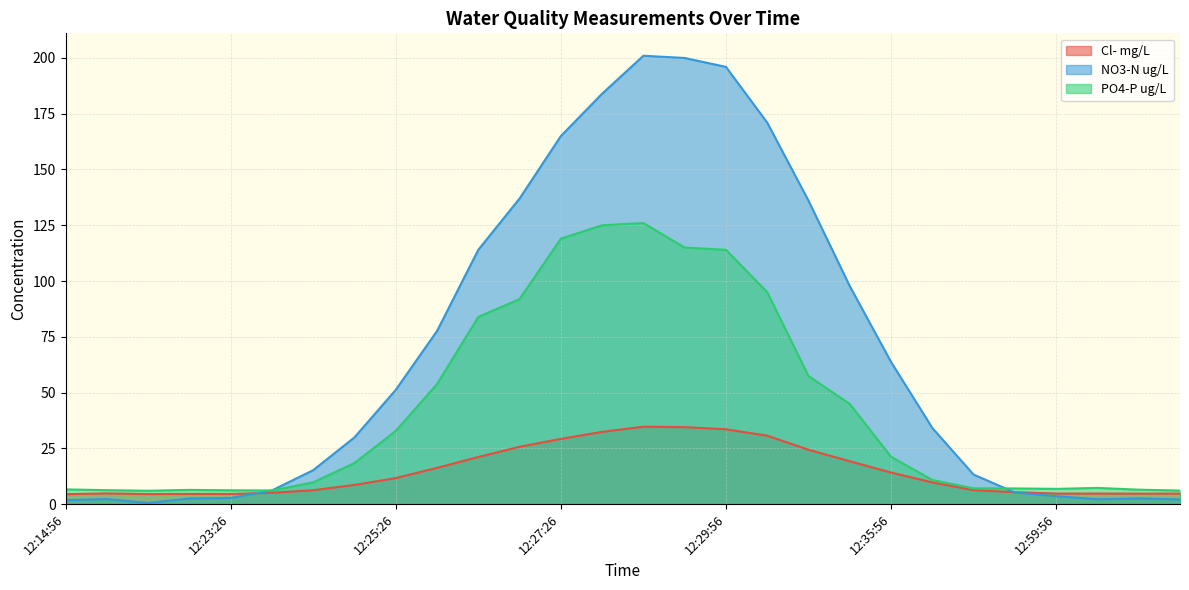

Reading left to right, list all the values displayed in this chart.

Cl- mg/L: 12:14:56=4.4	12:15:26=4.8	12:19:56=4.5	12:20:56=4.5	12:23:26=4.5	12:23:56=5.1	12:24:26=6.2	12:24:56=8.6	12:25:26=11.6	12:25:56=16.2	12:26:26=21.1	12:26:56=25.7	12:27:26=29.2	12:27:56=32.4	12:28:56=34.7	12:29:26=34.5	12:29:56=33.5	12:30:56=30.7	12:32:26=24.4	12:33:56=19.2	12:35:56=14.1	12:38:56=9.7	12:44:56=6.2	12:51:56=5.3	12:59:56=4.7	13:19:56=4.7	14:14:56=4.7	14:15:26=4.7
NO3-N ug/L: 12:14:56=1.8	12:15:26=2.2	12:19:56=0.5	12:20:56=2.5	12:23:26=2.7	12:23:56=6.1	12:24:26=15.2	12:24:56=29.9	12:25:26=51.2	12:25:56=77.6	12:26:26=114.0	12:26:56=137.0	12:27:26=165.0	12:27:56=184.0	12:28:56=201.0	12:29:26=200.0	12:29:56=196.0	12:30:56=171.0	12:32:26=136.0	12:33:56=97.7	12:35:56=63.7	12:38:56=34.1	12:44:56=13.2	12:51:56=5.2	12:59:56=3.5	13:19:56=2.1	14:14:56=2.5	14:15:26=2.1
PO4-P ug/L: 12:14:56=6.6	12:15:26=6.2	12:19:56=6.0	12:20:56=6.3	12:23:26=6.2	12:23:56=6.1	12:24:26=9.8	12:24:56=18.4	12:25:26=32.8	12:25:56=53.8	12:26:26=83.9	12:26:56=91.9	12:27:26=119.0	12:27:56=125.0	12:28:56=126.0	12:29:26=115.0	12:29:56=114.0	12:30:56=95.0	12:32:26=57.4	12:33:56=44.9	12:35:56=21.2	12:38:56=10.8	12:44:56=7.0	12:51:56=7.0	12:59:56=6.8	13:19:56=7.2	14:14:56=6.5	14:15:26=6.0